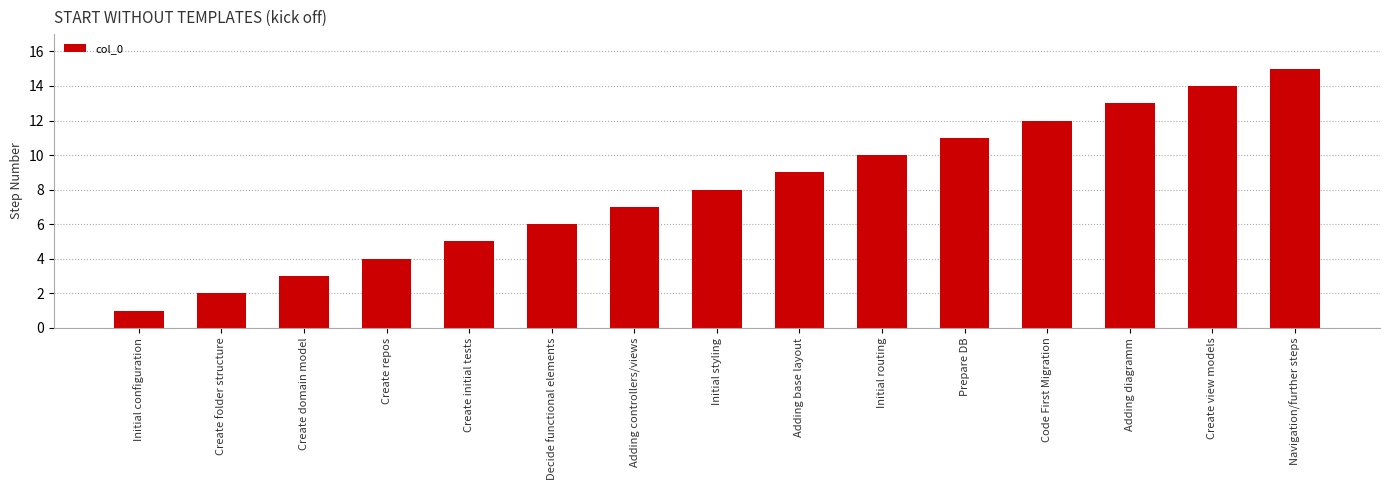

Rank the categories by value from highest to lowest.

Navigation/further steps, Create view models, Adding diagramm, Code First Migration, Prepare DB, Initial routing, Adding base layout, Initial styling, Adding controllers/views, Decide functional elements, Create initial tests, Create repos, Create domain model, Create folder structure, Initial configuration